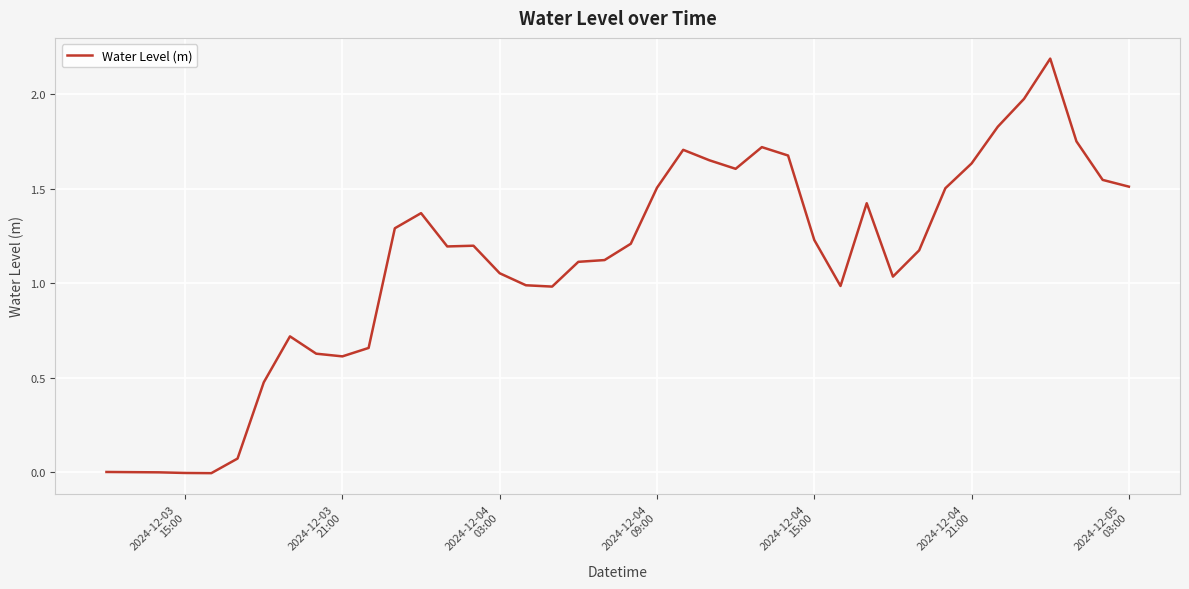

What is the difference between the maximum and minimum values?

2.2